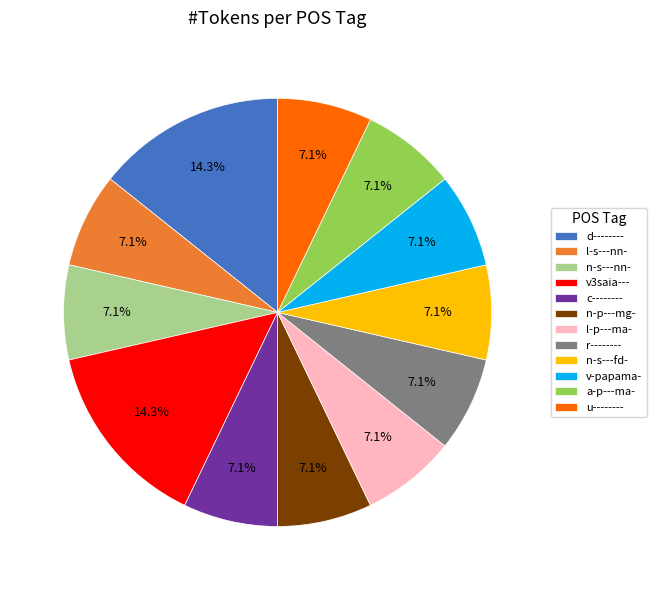

What percentage is the c-------- slice, to the nearest percent?

7%